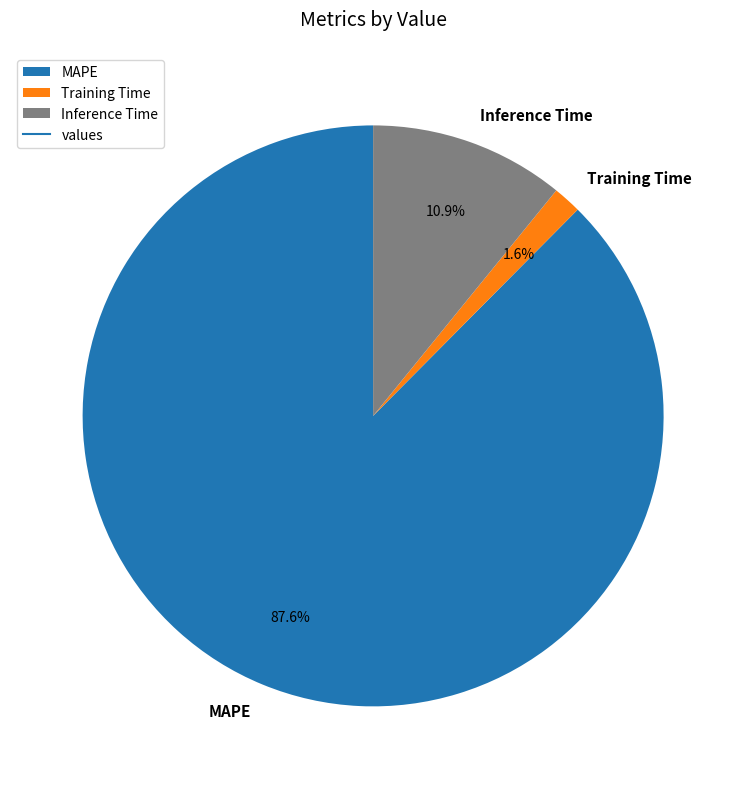

To the nearest percent, what portion does MAPE represent?

88%